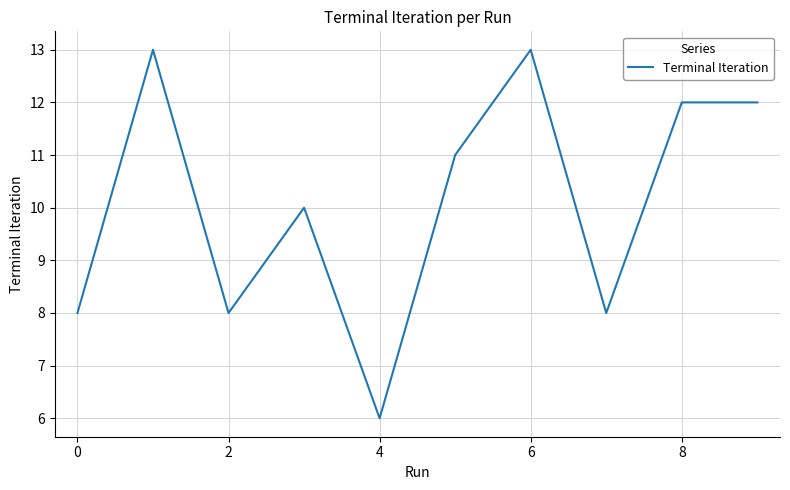

What is the difference between the maximum and minimum values?

7